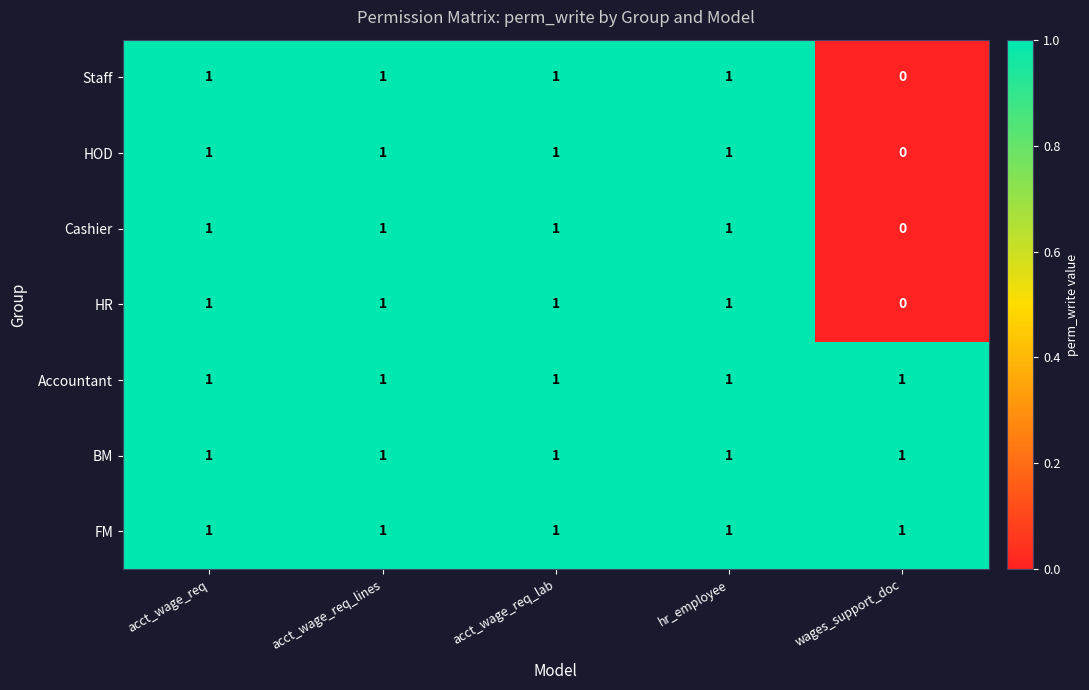

True or false: HOD has a value of 0 at wages_support_doc.

True